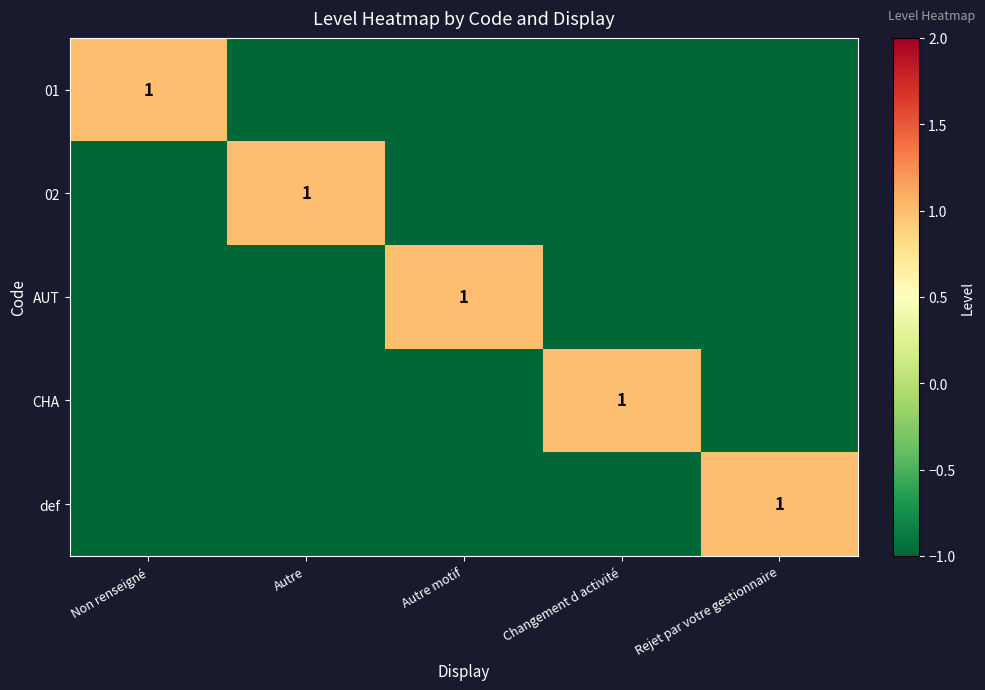

List the labels in order of AUT value, largest first.

Autre motif, Non renseigné, Autre, Changement d activité, Rejet par votre gestionnaire